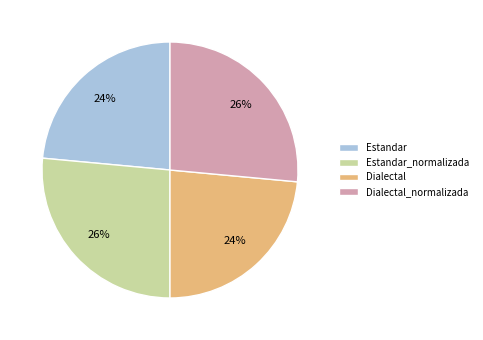

To the nearest percent, what is the combined percentage of Dialectal_normalizada and Dialectal?

50%